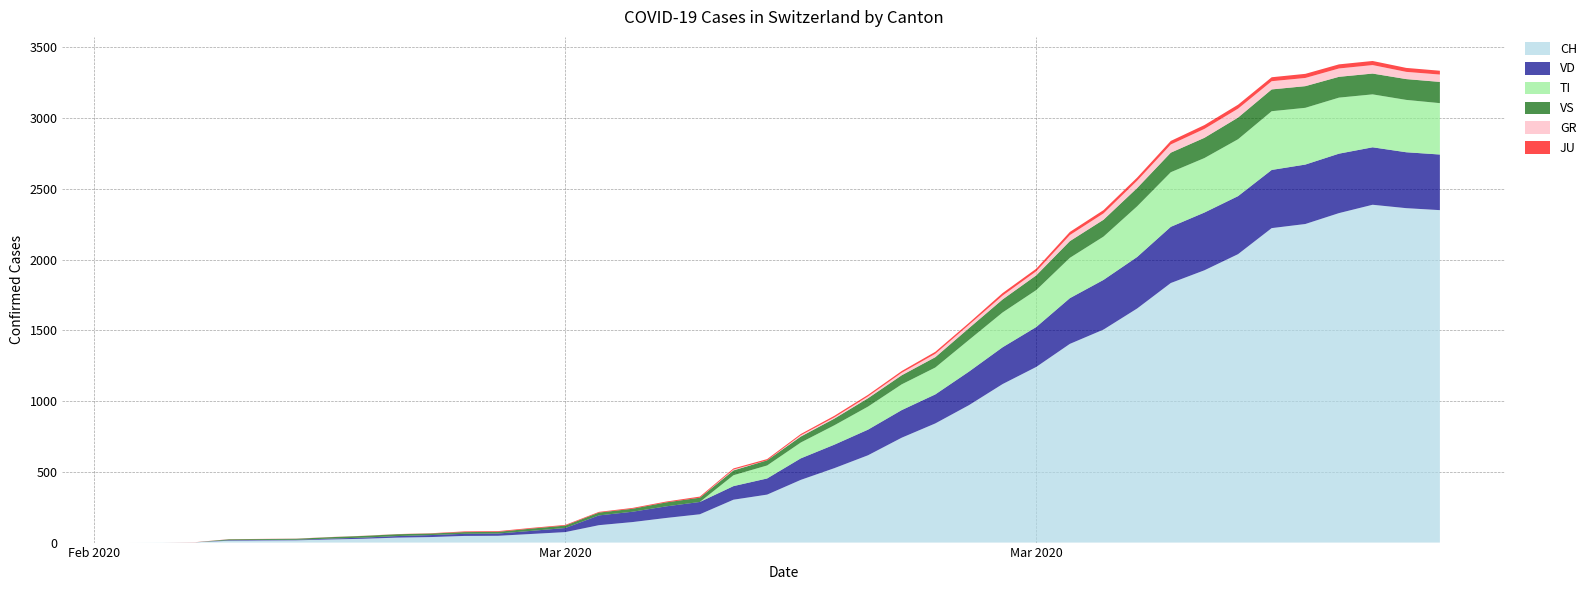

Reading left to right, transcribe all the data shown in this chart.

CH: 2020-02-25=0	2020-02-26=1	2020-02-27=2	2020-02-28=13	2020-02-29=15	2020-03-01=16	2020-03-02=22	2020-03-03=27	2020-03-04=35	2020-03-05=39	2020-03-06=47	2020-03-07=48	2020-03-08=61	2020-03-09=74	2020-03-10=123	2020-03-11=145	2020-03-12=174	2020-03-13=200	2020-03-14=303	2020-03-15=339	2020-03-16=443	2020-03-17=526	2020-03-18=617	2020-03-19=741	2020-03-20=842	2020-03-21=971	2020-03-22=1120	2020-03-23=1241	2020-03-24=1404	2020-03-25=1505	2020-03-26=1654	2020-03-27=1834	2020-03-28=1924	2020-03-29=2038	2020-03-30=2222	2020-03-31=2251	2020-04-01=2328	2020-04-02=2387	2020-04-03=2363	2020-04-04=2349
GR: 2020-02-25=0	2020-02-26=0	2020-02-27=0	2020-02-28=0	2020-02-29=0	2020-03-01=0	2020-03-02=0	2020-03-03=0	2020-03-04=0	2020-03-05=0	2020-03-06=0	2020-03-07=0	2020-03-08=0	2020-03-09=0	2020-03-10=0	2020-03-11=0	2020-03-12=0	2020-03-13=0	2020-03-14=6	2020-03-15=0	2020-03-16=9	2020-03-17=9	2020-03-18=13	2020-03-19=18	2020-03-20=24	2020-03-21=24	2020-03-22=27	2020-03-23=29	2020-03-24=43	2020-03-25=45	2020-03-26=52	2020-03-27=58	2020-03-28=63	2020-03-29=63	2020-03-30=58	2020-03-31=58	2020-04-01=59	2020-04-02=60	2020-04-03=51	2020-04-04=52
JU: 2020-02-25=0	2020-02-26=0	2020-02-27=1	2020-02-28=1	2020-02-29=1	2020-03-01=1	2020-03-02=1	2020-03-03=1	2020-03-04=1	2020-03-05=2	2020-03-06=5	2020-03-07=5	2020-03-08=5	2020-03-09=5	2020-03-10=5	2020-03-11=6	2020-03-12=6	2020-03-13=8	2020-03-14=8	2020-03-15=9	2020-03-16=9	2020-03-17=11	2020-03-18=11	2020-03-19=12	2020-03-20=14	2020-03-21=13	2020-03-22=18	2020-03-23=18	2020-03-24=22	2020-03-25=23	2020-03-26=22	2020-03-27=25	2020-03-28=27	2020-03-29=28	2020-03-30=28	2020-03-31=29	2020-04-01=29	2020-04-02=29	2020-04-03=28	2020-04-04=27
VS: 2020-02-25=0	2020-02-26=0	2020-02-27=0	2020-02-28=6	2020-02-29=6	2020-03-01=7	2020-03-02=10	2020-03-03=12	2020-03-04=13	2020-03-05=11	2020-03-06=12	2020-03-07=12	2020-03-08=16	2020-03-09=17	2020-03-10=20	2020-03-11=21	2020-03-12=28	2020-03-13=30	2020-03-14=34	2020-03-15=36	2020-03-16=42	2020-03-17=47	2020-03-18=59	2020-03-19=64	2020-03-20=73	2020-03-21=83	2020-03-22=92	2020-03-23=104	2020-03-24=118	2020-03-25=119	2020-03-26=129	2020-03-27=138	2020-03-28=143	2020-03-29=153	2020-03-30=154	2020-03-31=153	2020-04-01=147	2020-04-02=147	2020-04-03=147	2020-04-04=150
VD: 2020-02-25=0	2020-02-26=0	2020-02-27=0	2020-02-28=4	2020-02-29=4	2020-03-01=4	2020-03-02=6	2020-03-03=8	2020-03-04=11	2020-03-05=14	2020-03-06=15	2020-03-07=16	2020-03-08=22	2020-03-09=29	2020-03-10=69	2020-03-11=73	2020-03-12=82	2020-03-13=87	2020-03-14=96	2020-03-15=114	2020-03-16=152	2020-03-17=166	2020-03-18=181	2020-03-19=195	2020-03-20=205	2020-03-21=237	2020-03-22=260	2020-03-23=282	2020-03-24=323	2020-03-25=351	2020-03-26=364	2020-03-27=397	2020-03-28=408	2020-03-29=410	2020-03-30=411	2020-03-31=420	2020-04-01=420	2020-04-02=406	2020-04-03=395	2020-04-04=393
TI: 2020-02-25=0	2020-02-26=0	2020-02-27=0	2020-02-28=0	2020-02-29=0	2020-03-01=0	2020-03-02=0	2020-03-03=0	2020-03-04=0	2020-03-05=0	2020-03-06=0	2020-03-07=0	2020-03-08=0	2020-03-09=0	2020-03-10=0	2020-03-11=0	2020-03-12=0	2020-03-13=0	2020-03-14=77	2020-03-15=92	2020-03-16=112	2020-03-17=137	2020-03-18=163	2020-03-19=182	2020-03-20=190	2020-03-21=224	2020-03-22=246	2020-03-23=261	2020-03-24=285	2020-03-25=306	2020-03-26=358	2020-03-27=386	2020-03-28=385	2020-03-29=402	2020-03-30=415	2020-03-31=401	2020-04-01=396	2020-04-02=374	2020-04-03=370	2020-04-04=363